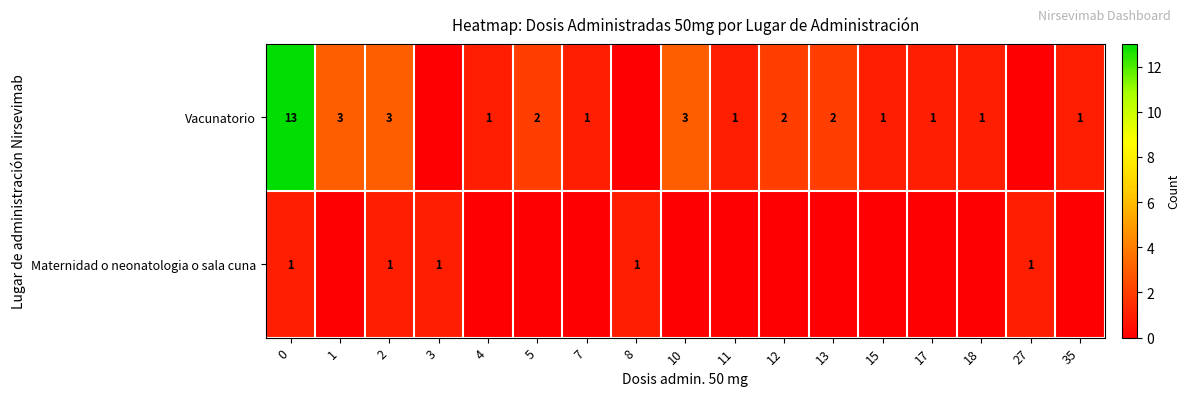

What is the sum of the Vacunatorio values at 12 and 5?

4